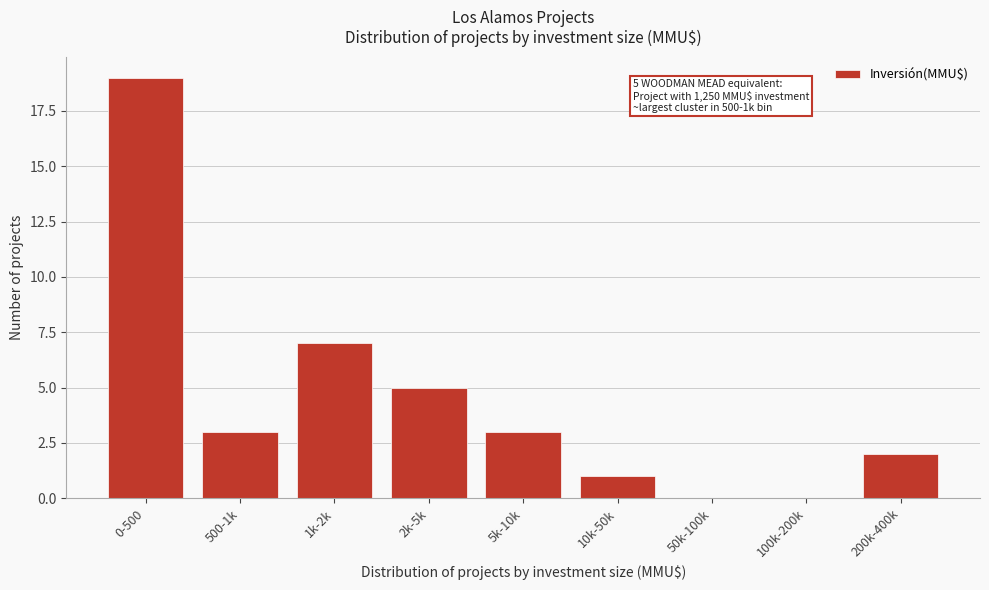

Reading left to right, what are all the values shown in this chart?

0-500=19	500-1k=3	1k-2k=7	2k-5k=5	5k-10k=3	10k-50k=1	50k-100k=0	100k-200k=0	200k-400k=2